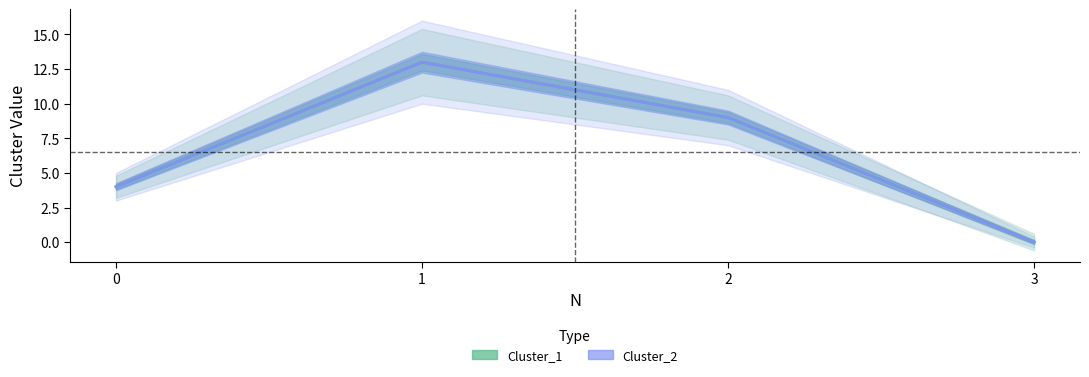

What is the average value of the Cluster_1 series?

6